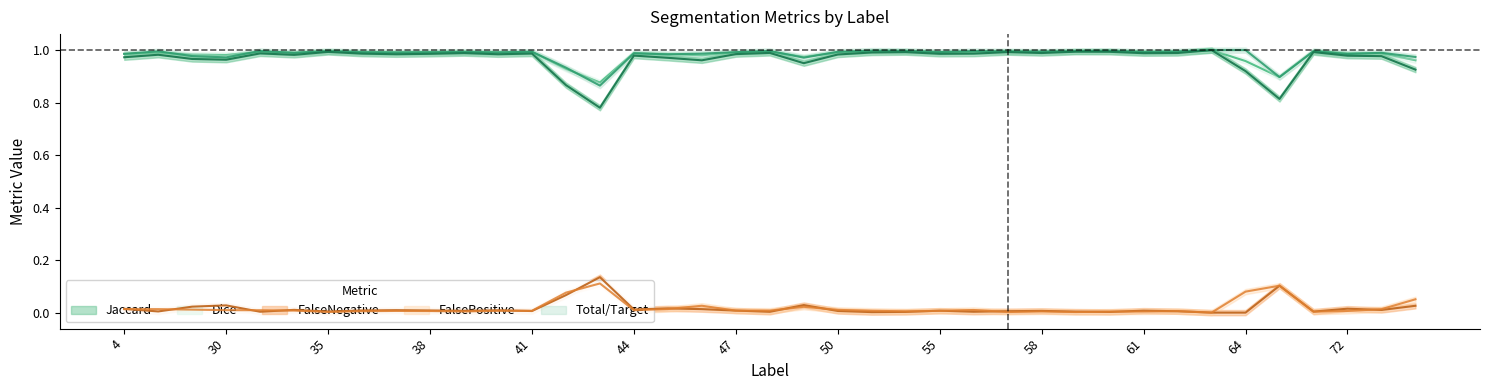

Does the chart have visible grid lines?

No